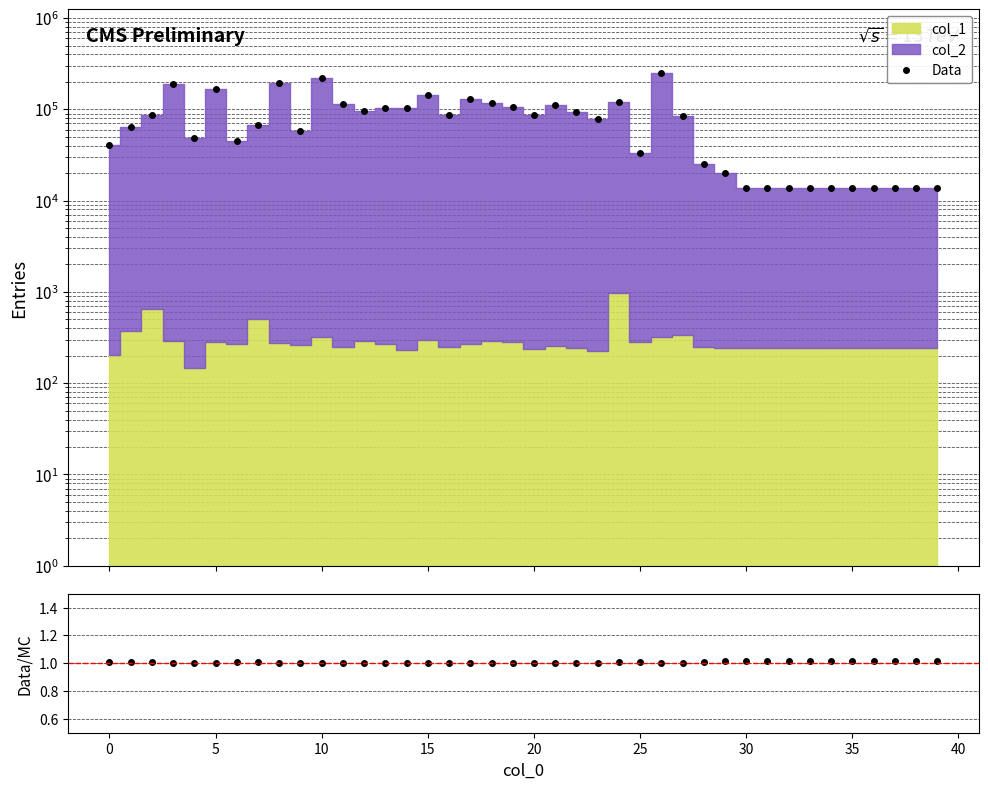

True or false: Data and ratio cross at least once.

False